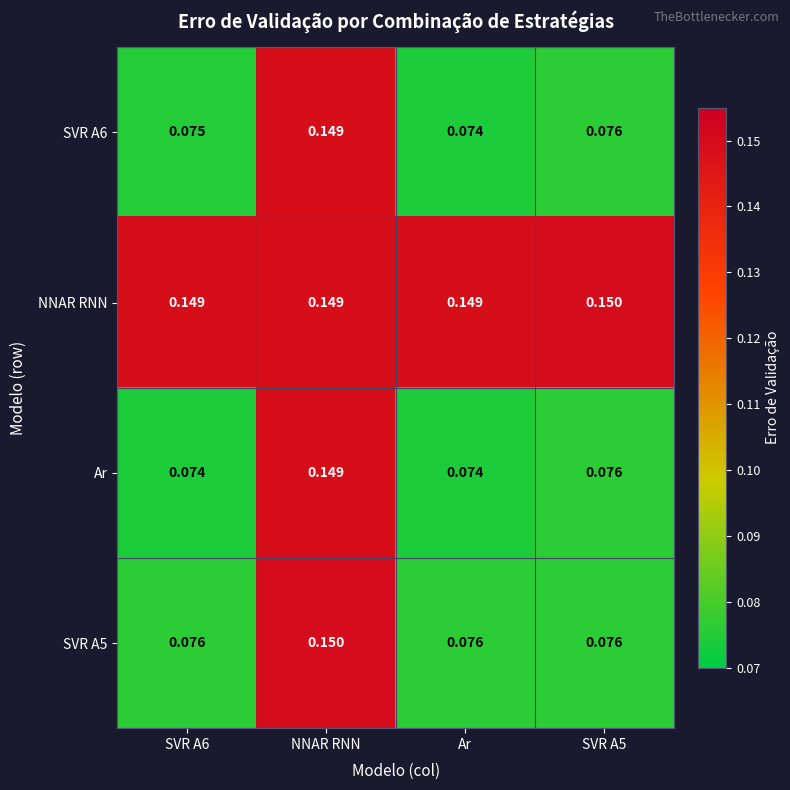

Is the value of SVR A5 at SVR A6 greater than the value of SVR A6 at Ar?

Yes